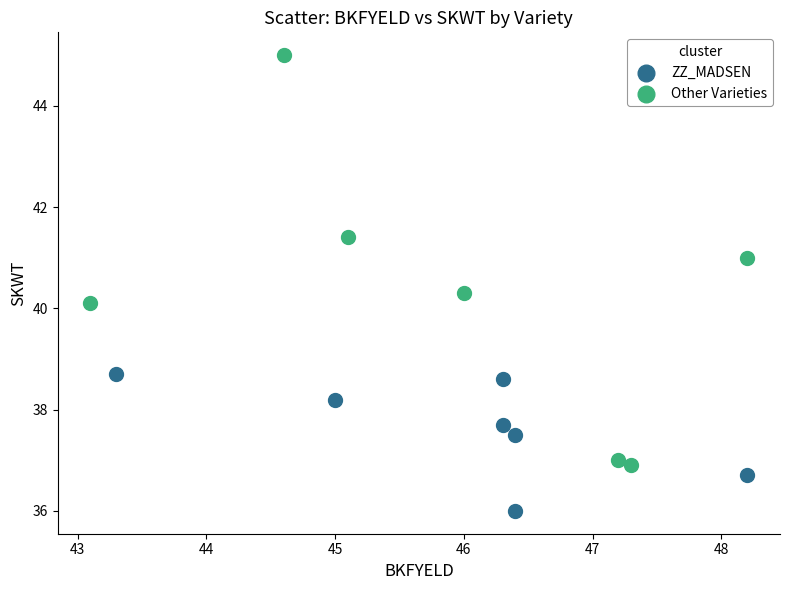

Which series contains the lowest Y value?

ZZ_MADSEN